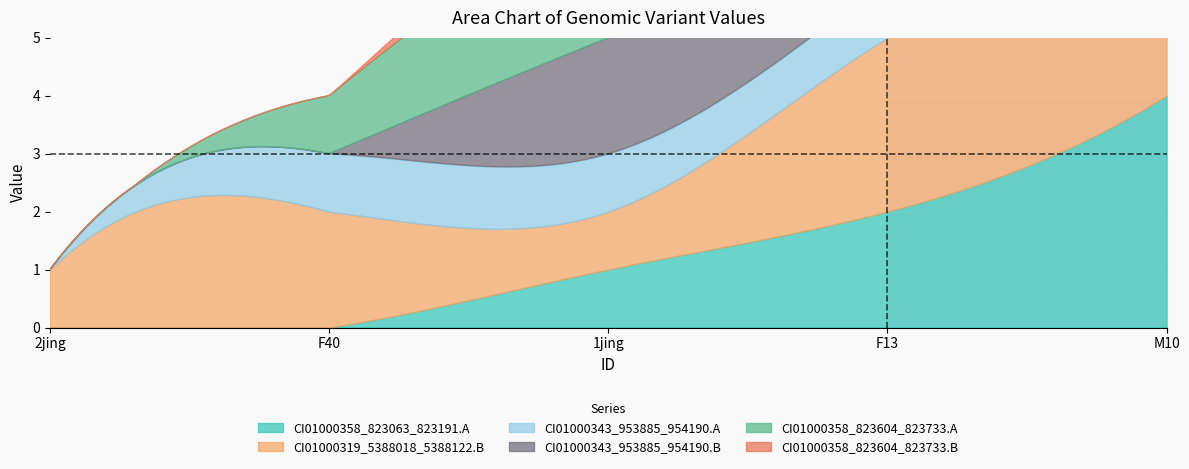

What is the maximum value for CI01000358_823063_823191.A?

4